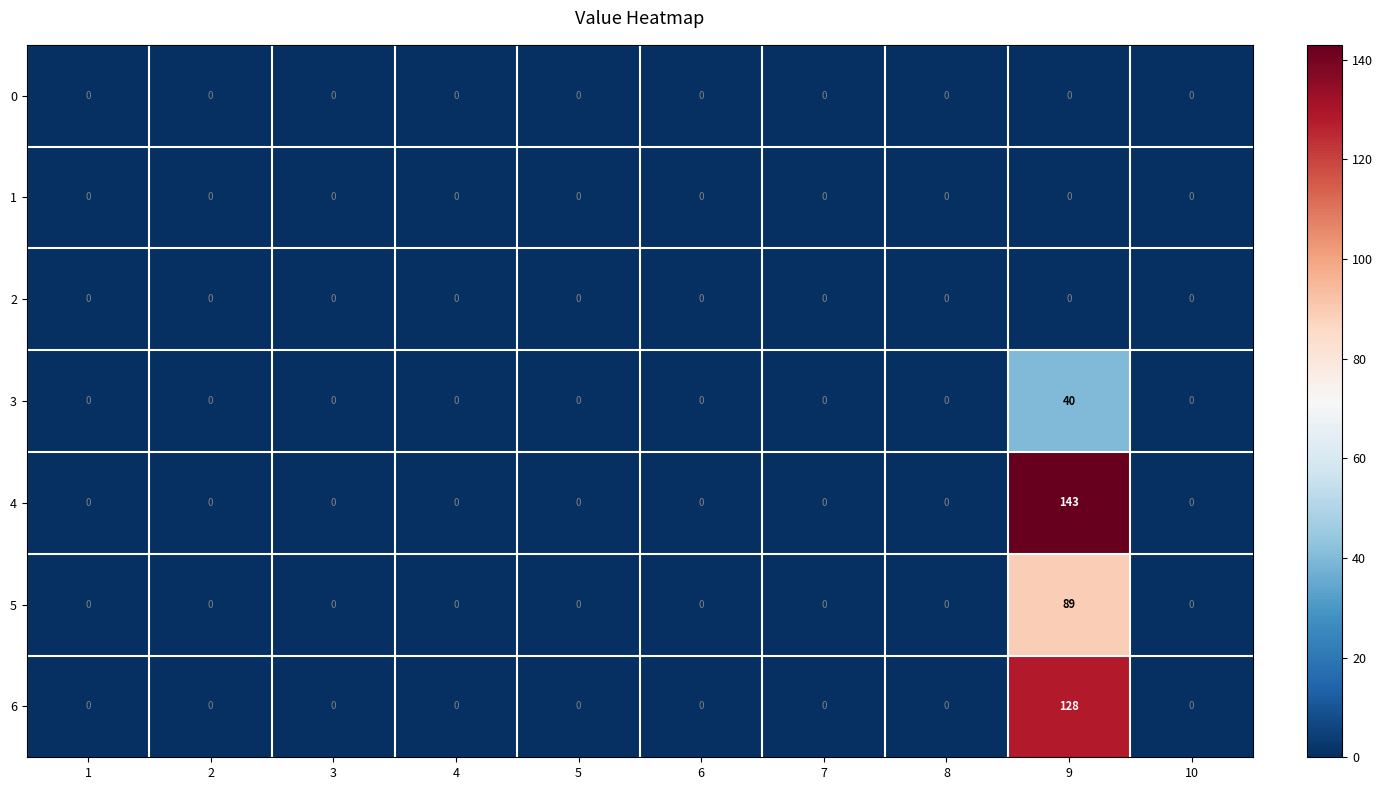

At which category does the chart reach its peak across all series?

9